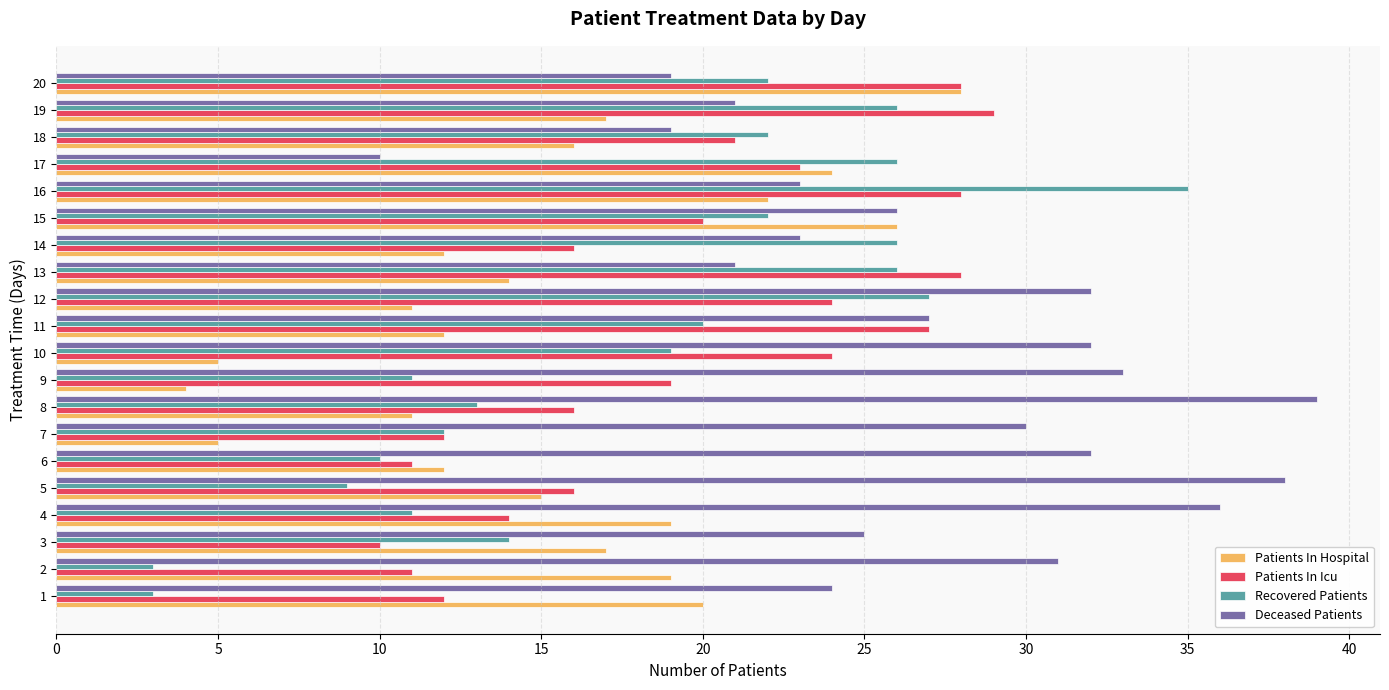

What is the difference between the maximum and second lowest values in the Patients In Hospital series?

23